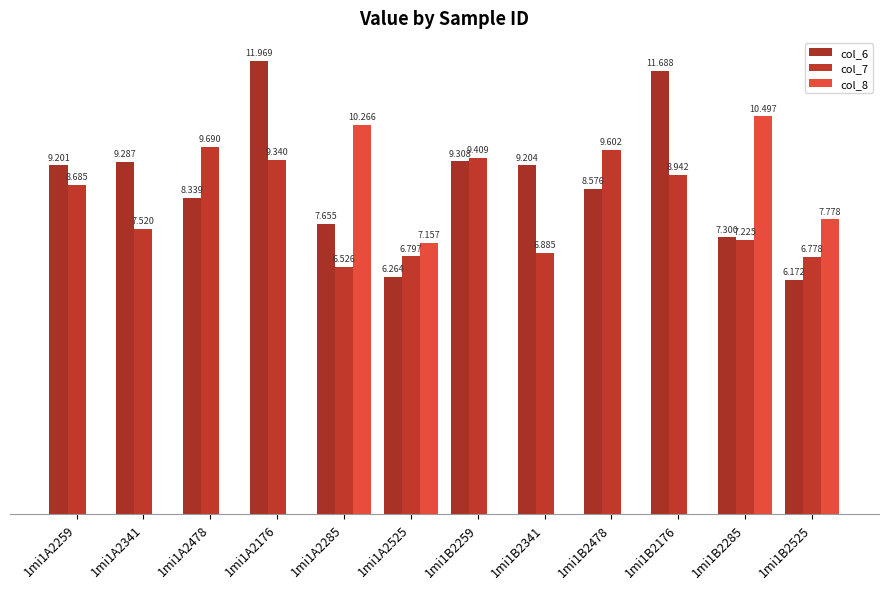

Which series has the largest total across all categories?

col_6